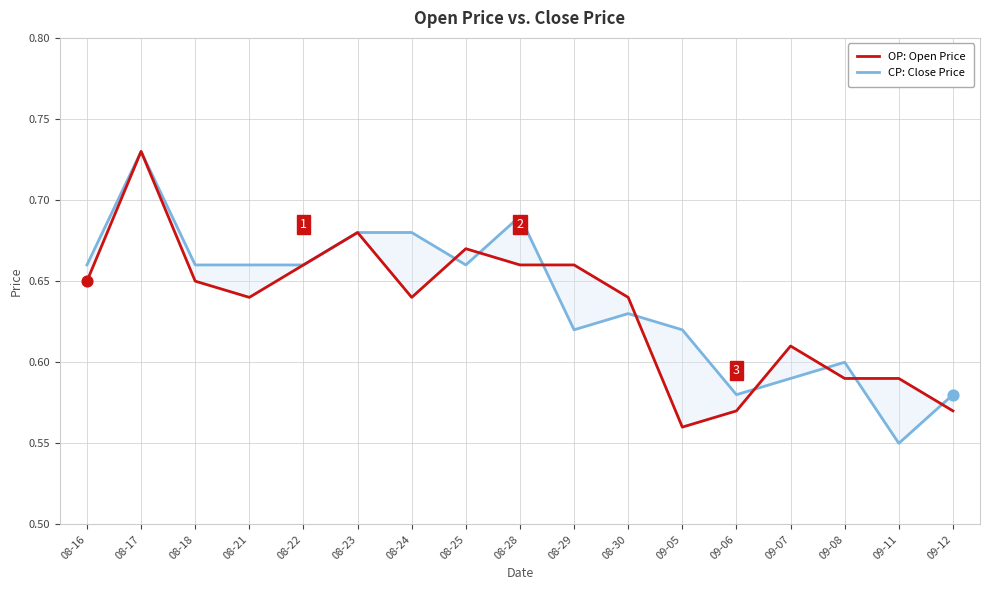

Which series has the widest spread of Y values?

CP: Close Price